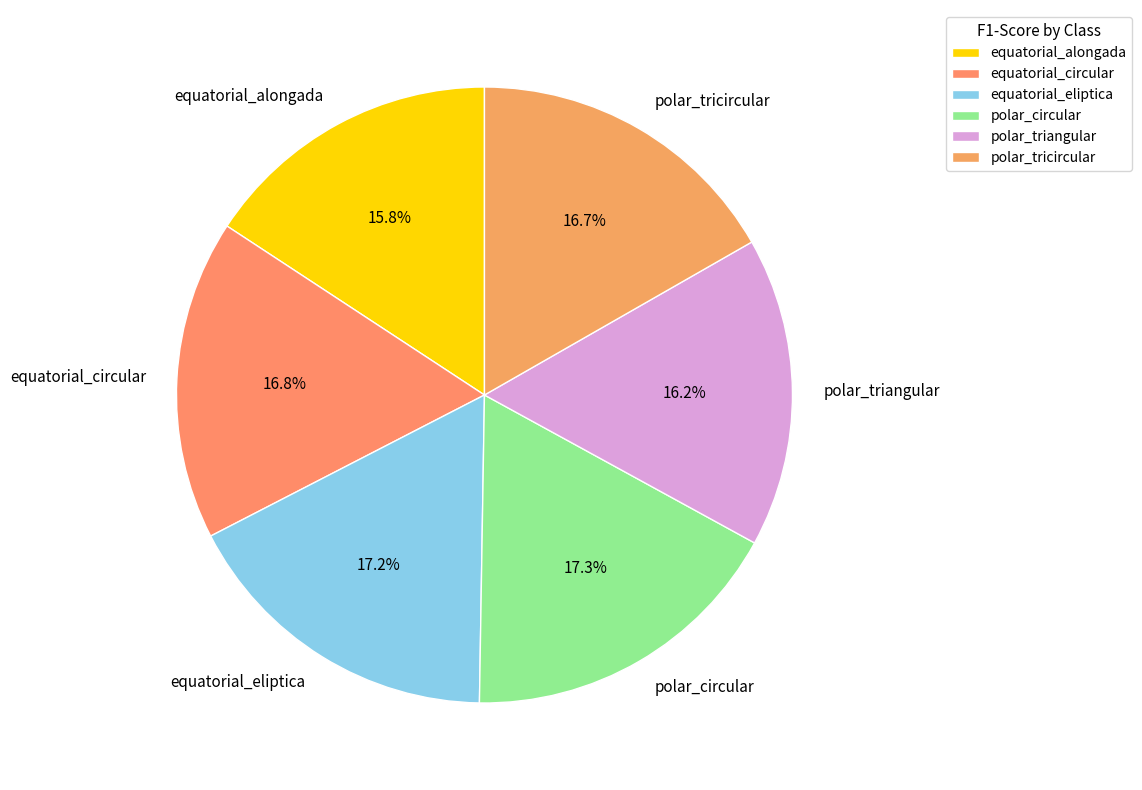

Count the number of slices in the pie.

6